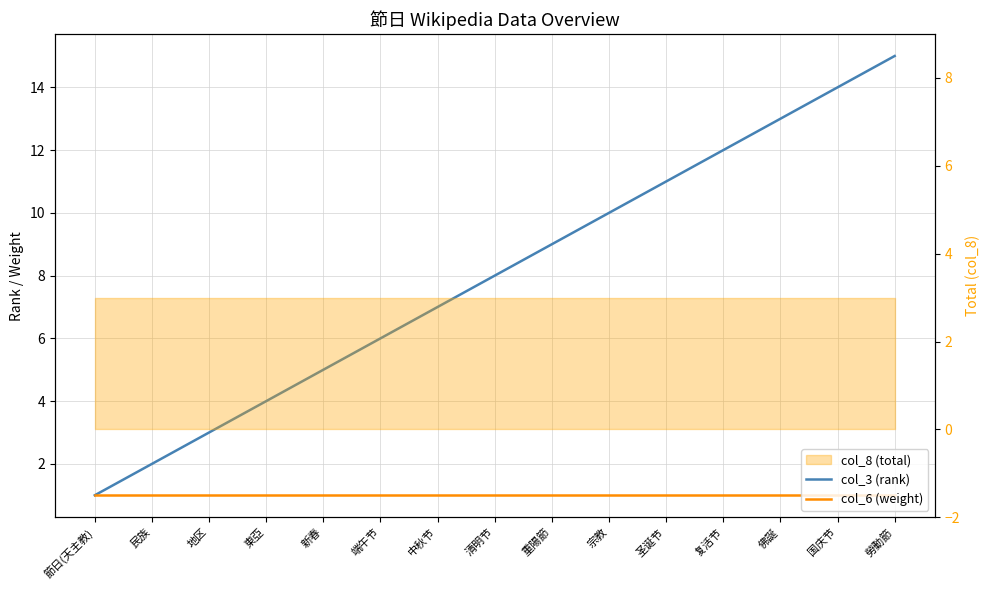

Is this an area chart (filled region under the line)?

No